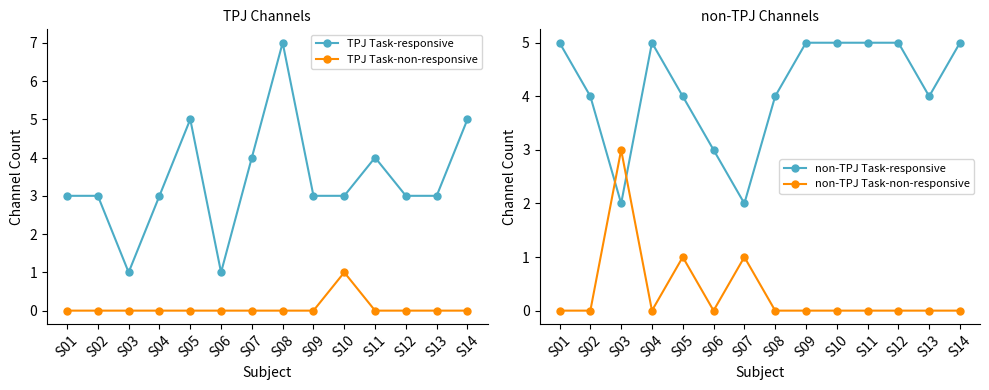

Reading left to right, extract all data points from this chart.

TPJ Task-responsive: S01=3	S02=3	S03=1	S04=3	S05=5	S06=1	S07=4	S08=7	S09=3	S10=3	S11=4	S12=3	S13=3	S14=5
TPJ Task-non-responsive: S01=0	S02=0	S03=0	S04=0	S05=0	S06=0	S07=0	S08=0	S09=0	S10=1	S11=0	S12=0	S13=0	S14=0
non-TPJ Task-responsive: S01=5	S02=4	S03=2	S04=5	S05=4	S06=3	S07=2	S08=4	S09=5	S10=5	S11=5	S12=5	S13=4	S14=5
non-TPJ Task-non-responsive: S01=0	S02=0	S03=3	S04=0	S05=1	S06=0	S07=1	S08=0	S09=0	S10=0	S11=0	S12=0	S13=0	S14=0